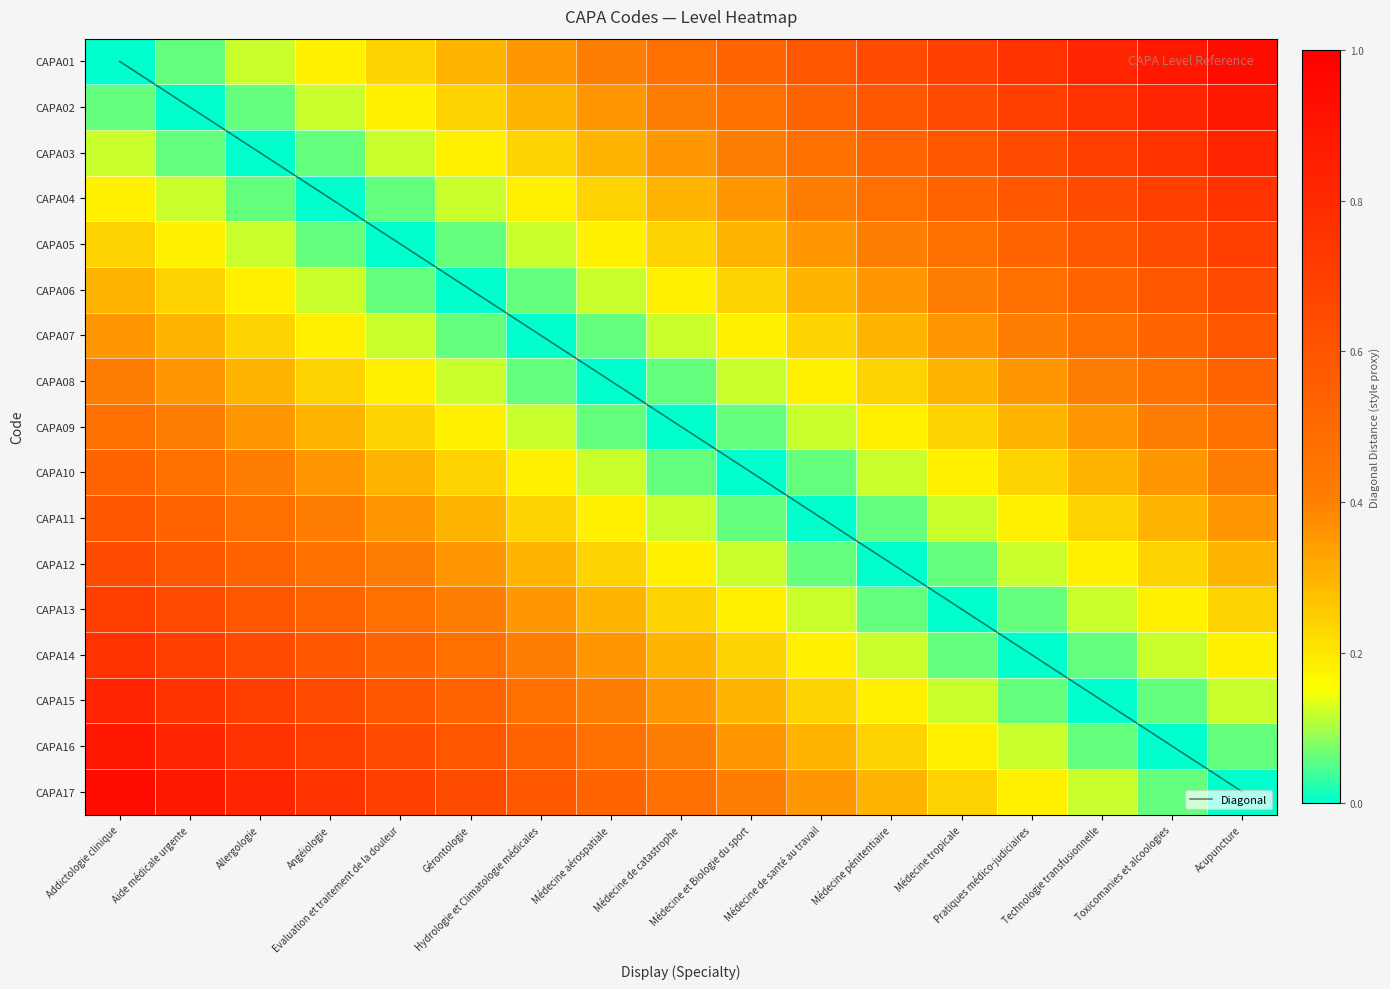

Is the value of CAPA16 at Addictologie clinique greater than the value of CAPA13 at Angéiologie?

Yes